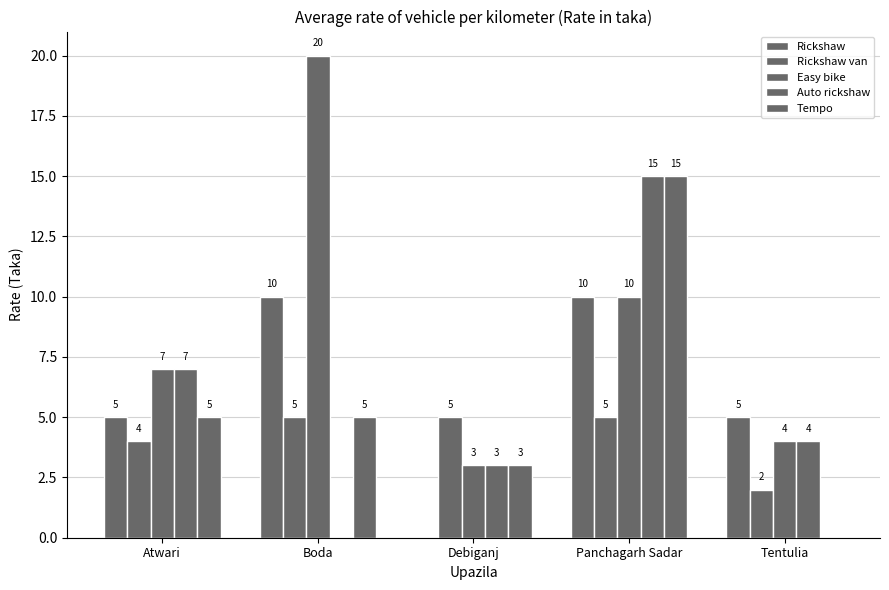

At which label is Easy bike closest to 11?

Panchagarh Sadar